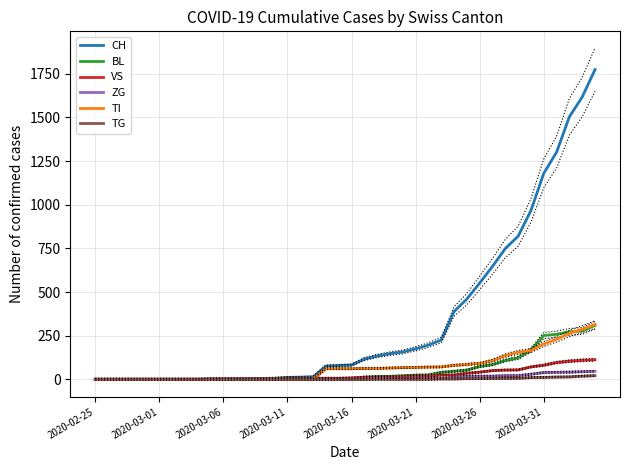

How many lines are shown in the chart?

6